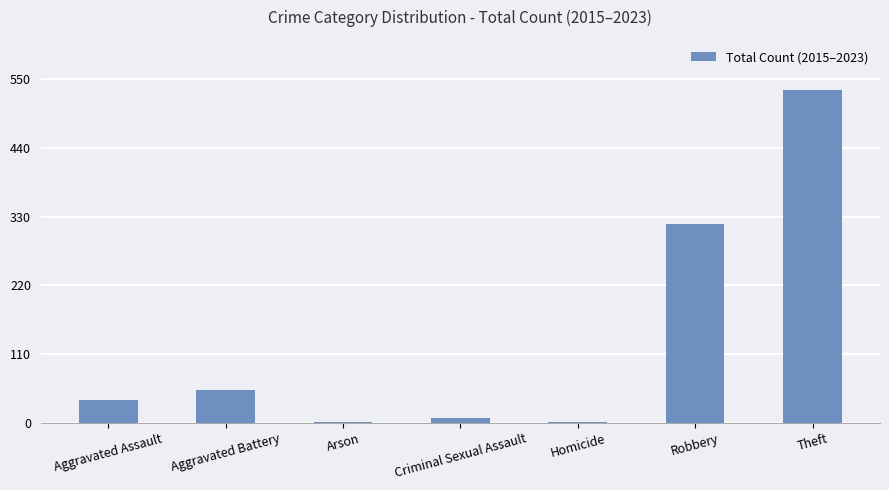

Which has a higher value, Robbery or Homicide?

Robbery